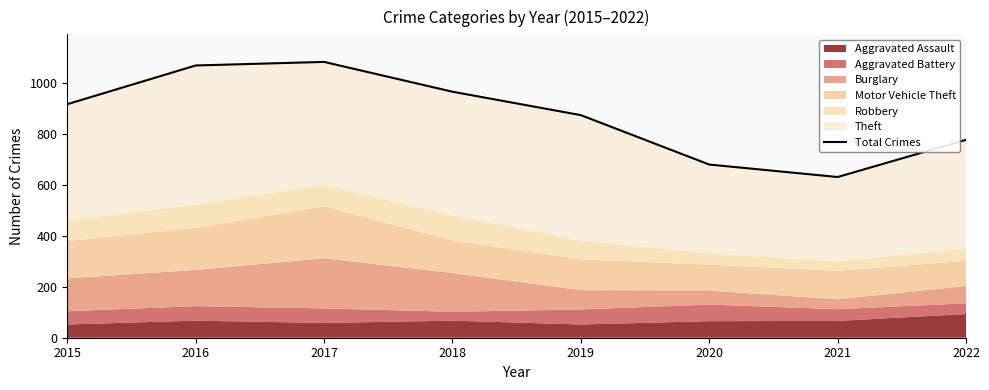

List the labels in order of value, largest first.

2017, 2016, 2018, 2015, 2019, 2022, 2020, 2021